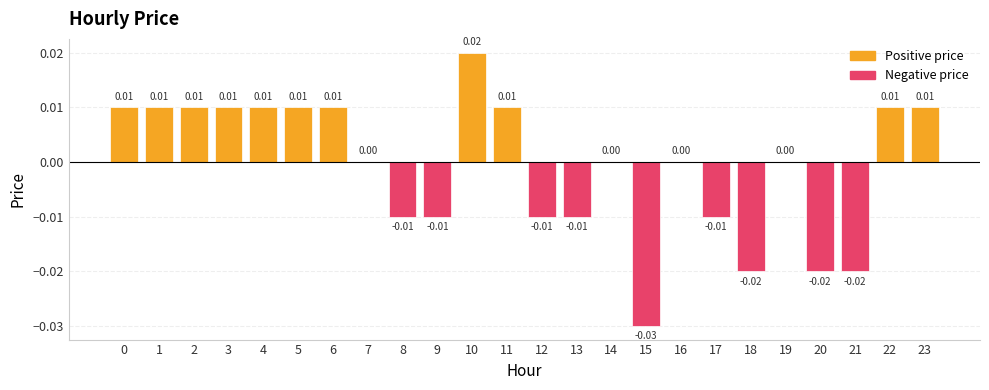

The chart shows a value of 0.0 at 11. True or false?

True